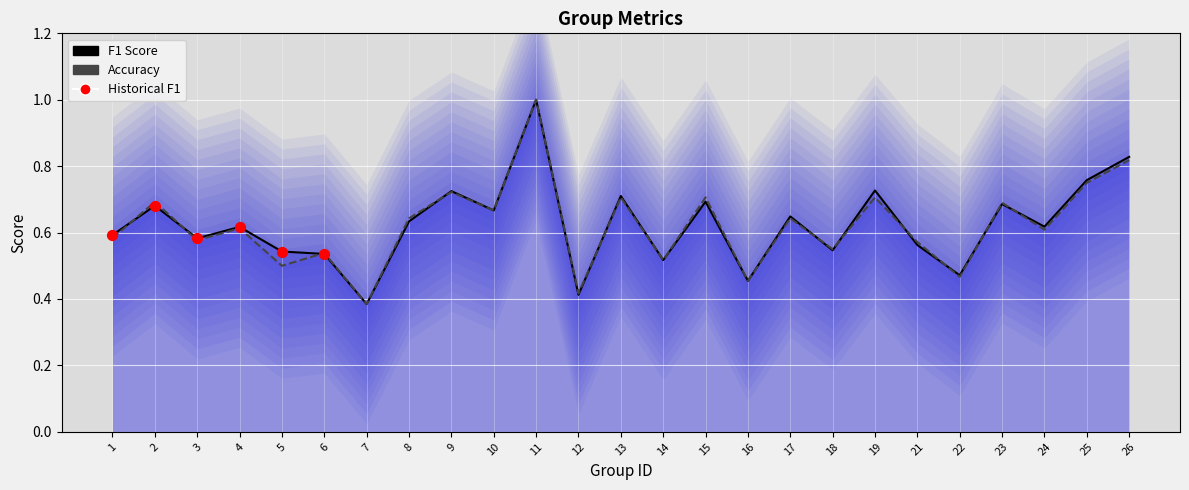

Which series has the widest spread of Y values?

f1